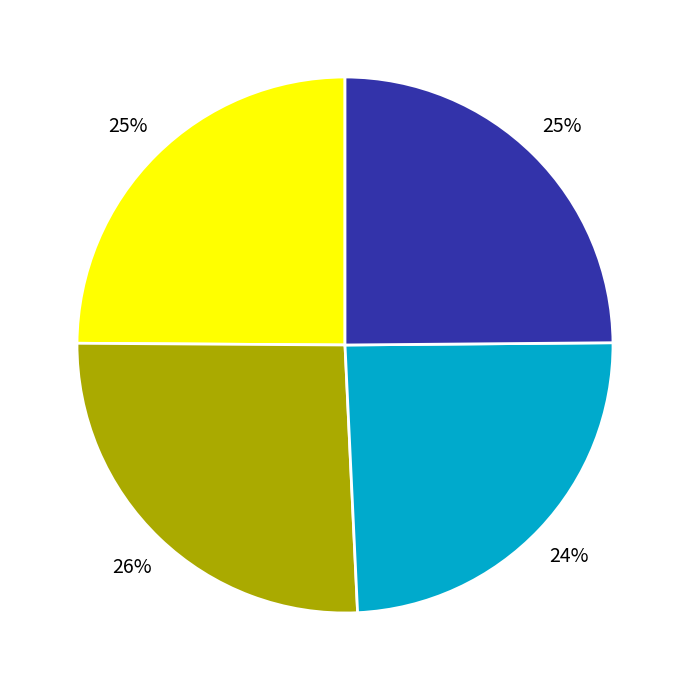

To the nearest percent, what is the average slice percentage?

25%